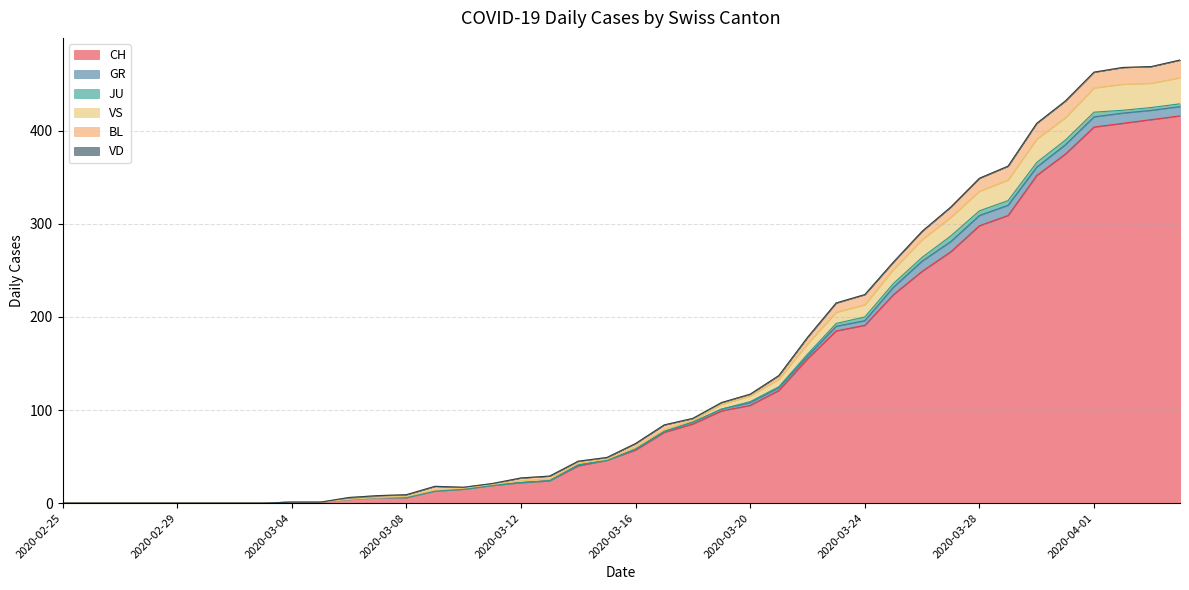

List the series in order of their peak value, lowest first.

VD, JU, GR, BL, VS, CH